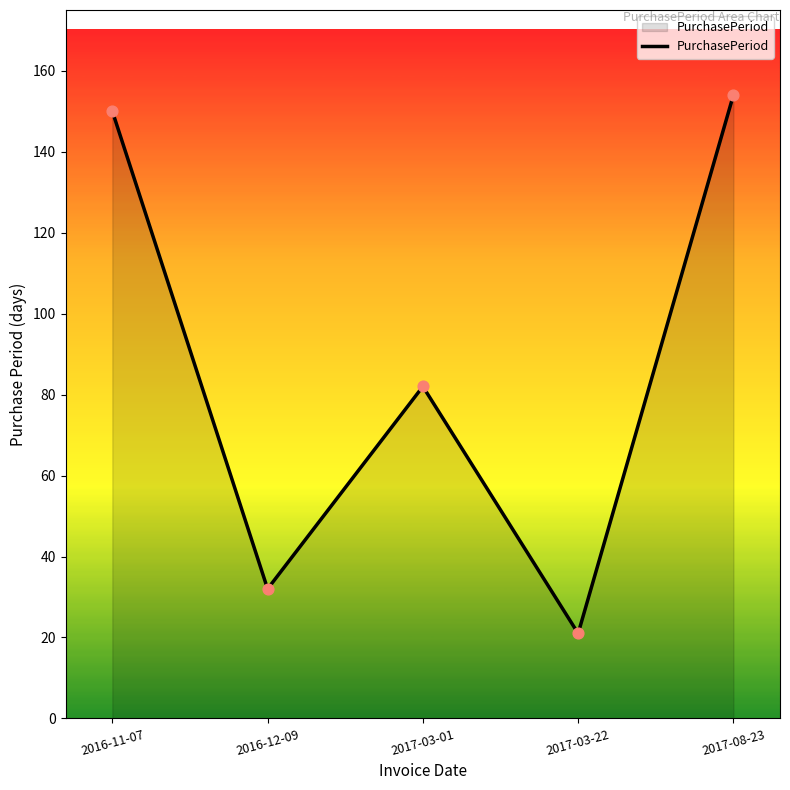

Which has a higher value, 2016-12-09 or 2017-08-23?

2017-08-23